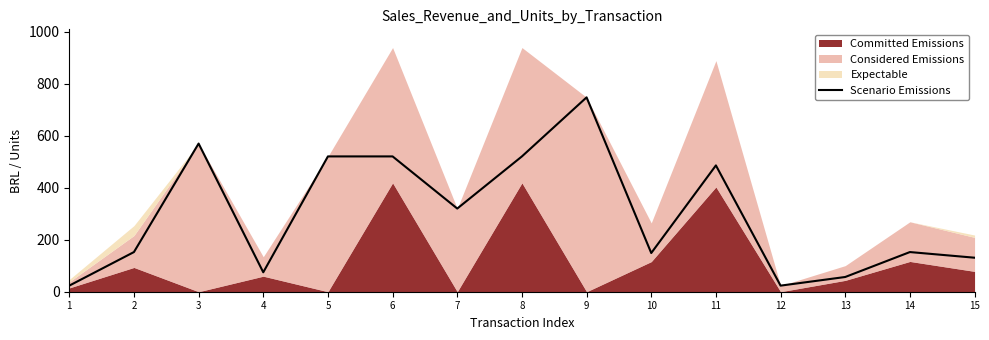

Where is the first local maximum?

3